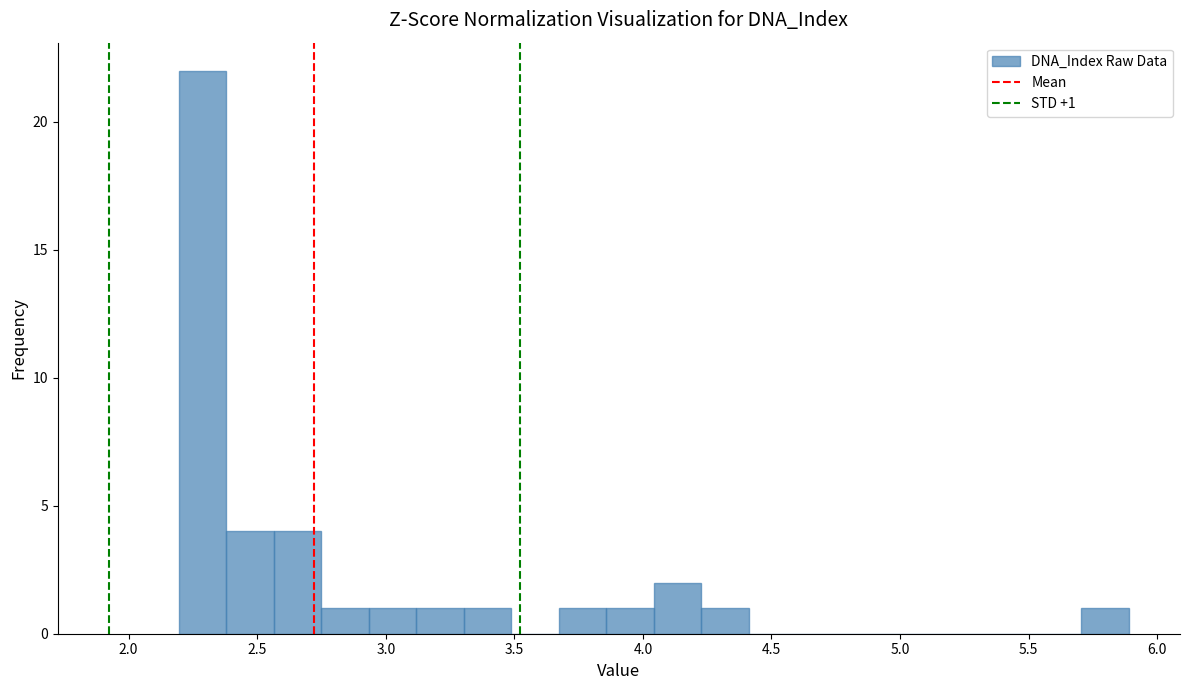

Around what value on the x-axis is the tallest bar? Give the approximate position of its centre, as read against the axis.

2.30